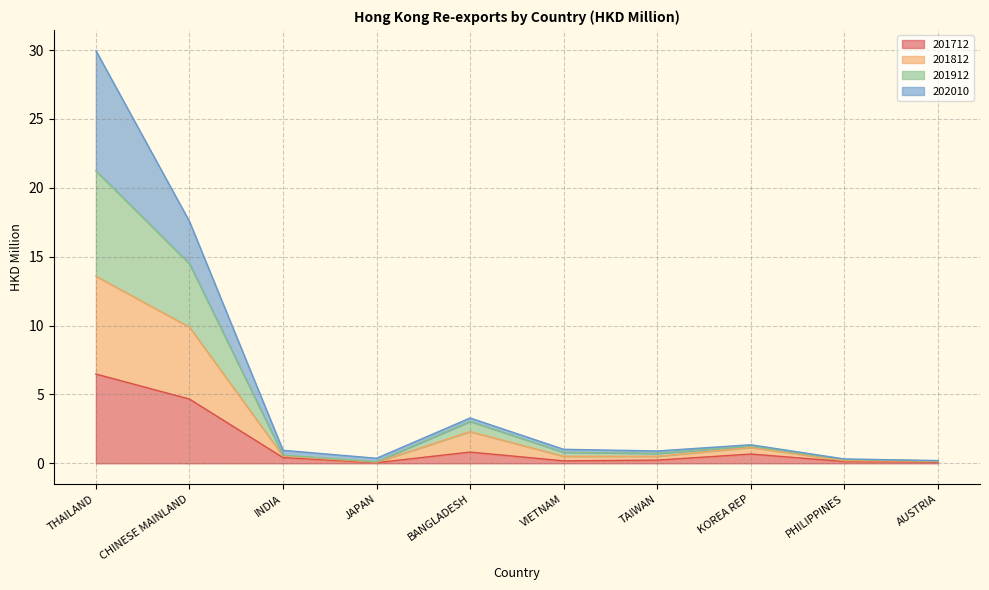

The value of 201712 at THAILAND is 10.8. True or false?

False